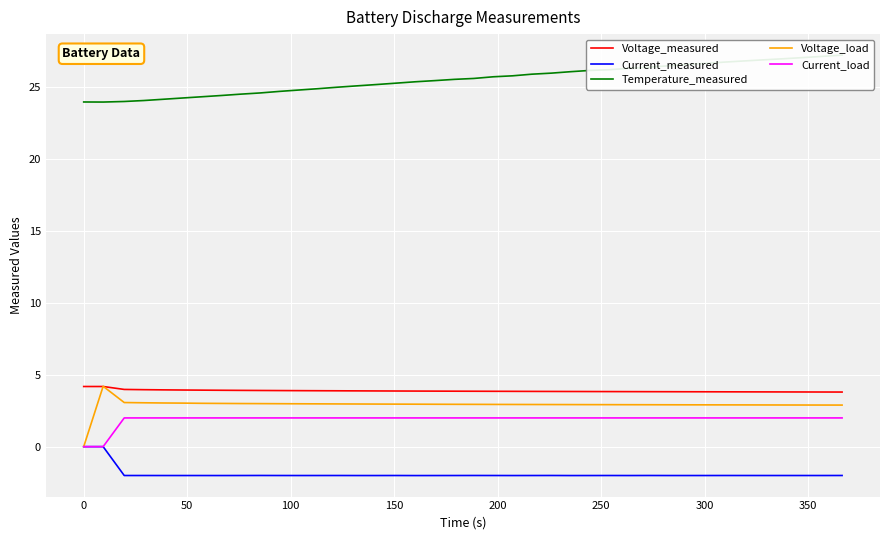

What is the minimum value for Voltage_measured?

3.8